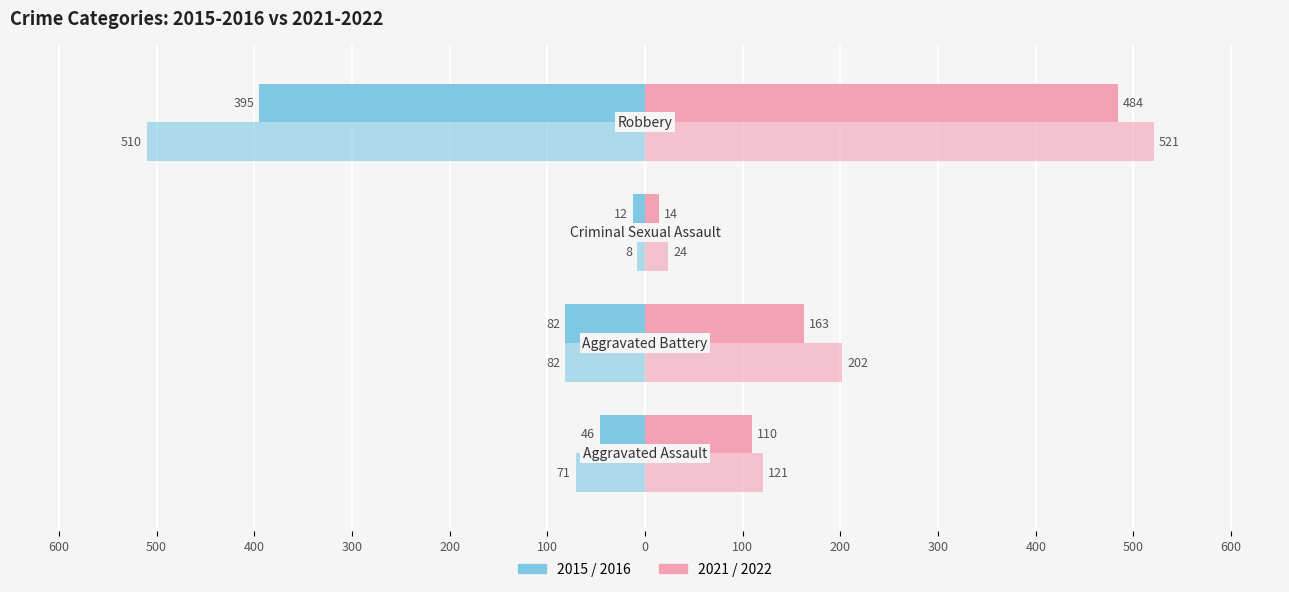

Reading left to right, transcribe all the data shown in this chart.

2015: Aggravated Assault=-46	Aggravated Battery=-82	Criminal Sexual Assault=-12	Robbery=-395
2016: Aggravated Assault=-71	Aggravated Battery=-82	Criminal Sexual Assault=-8	Robbery=-510
2017: Aggravated Assault=110	Aggravated Battery=163	Criminal Sexual Assault=14	Robbery=484
2018: Aggravated Assault=121	Aggravated Battery=202	Criminal Sexual Assault=24	Robbery=521